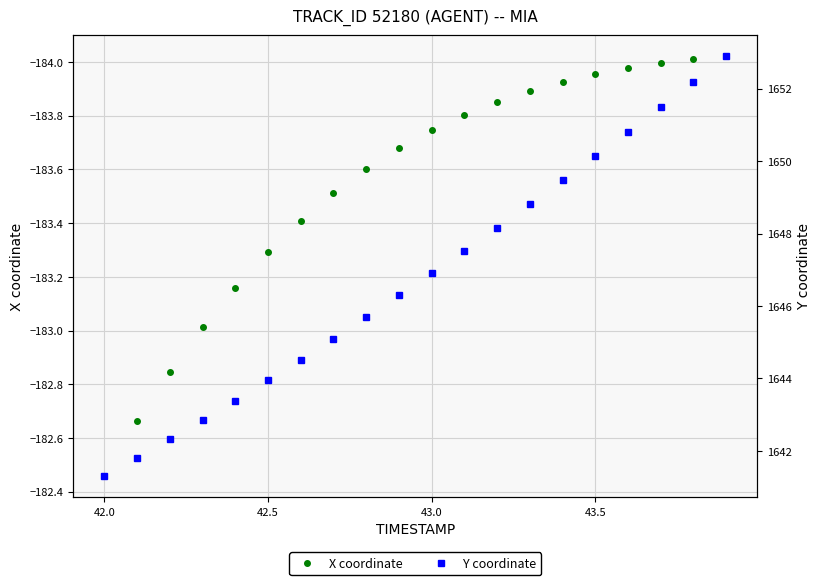

What is the value of the Y coordinate point at the 18th from the left?

1651.5